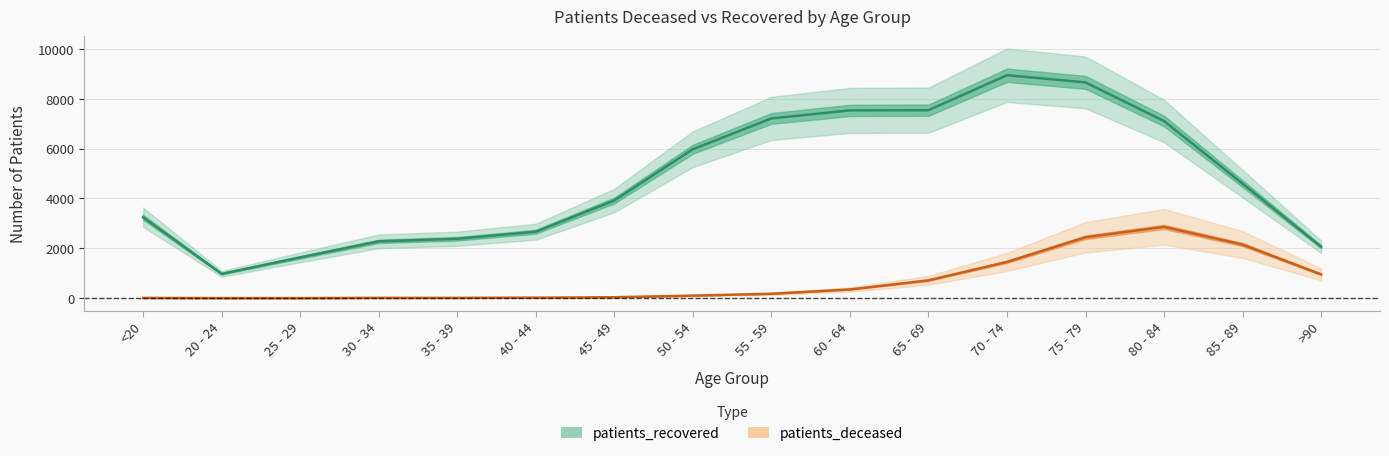

What is the sum of all patients_deceased values?

11308